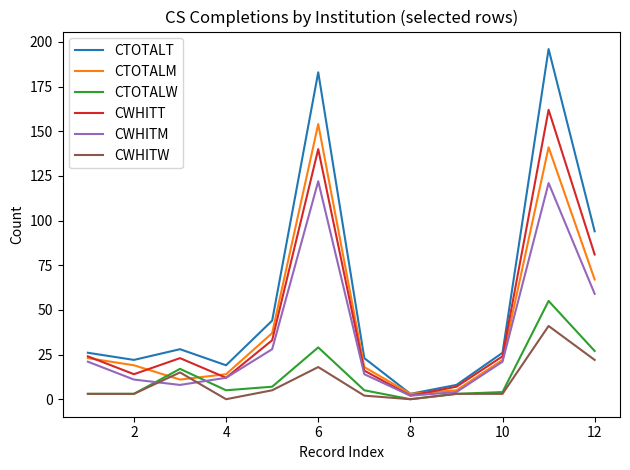

How many interior local valleys does the CWHITT series have?

3